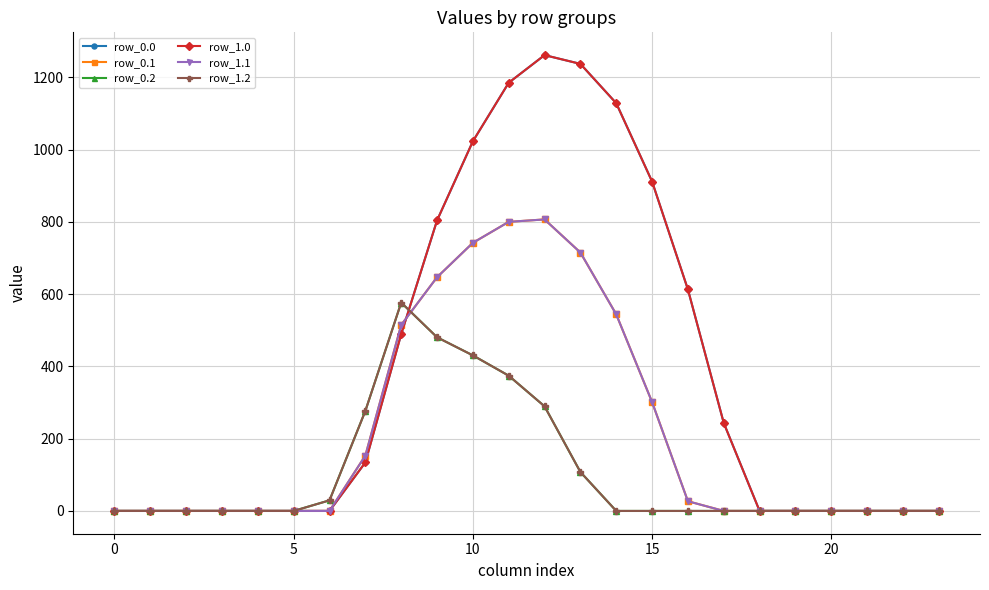

True or false: row_1.1 has more than 1 interior local peaks.

False